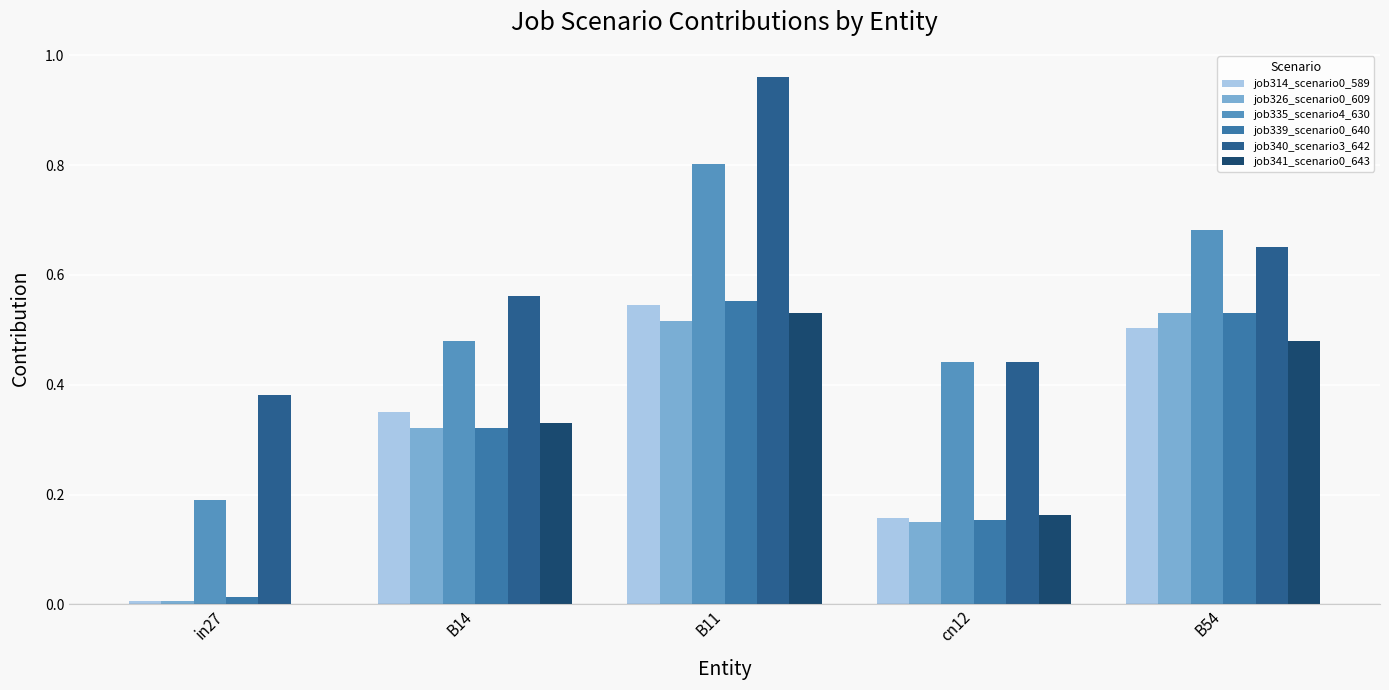

Which label corresponds to the largest value in the chart?

B11